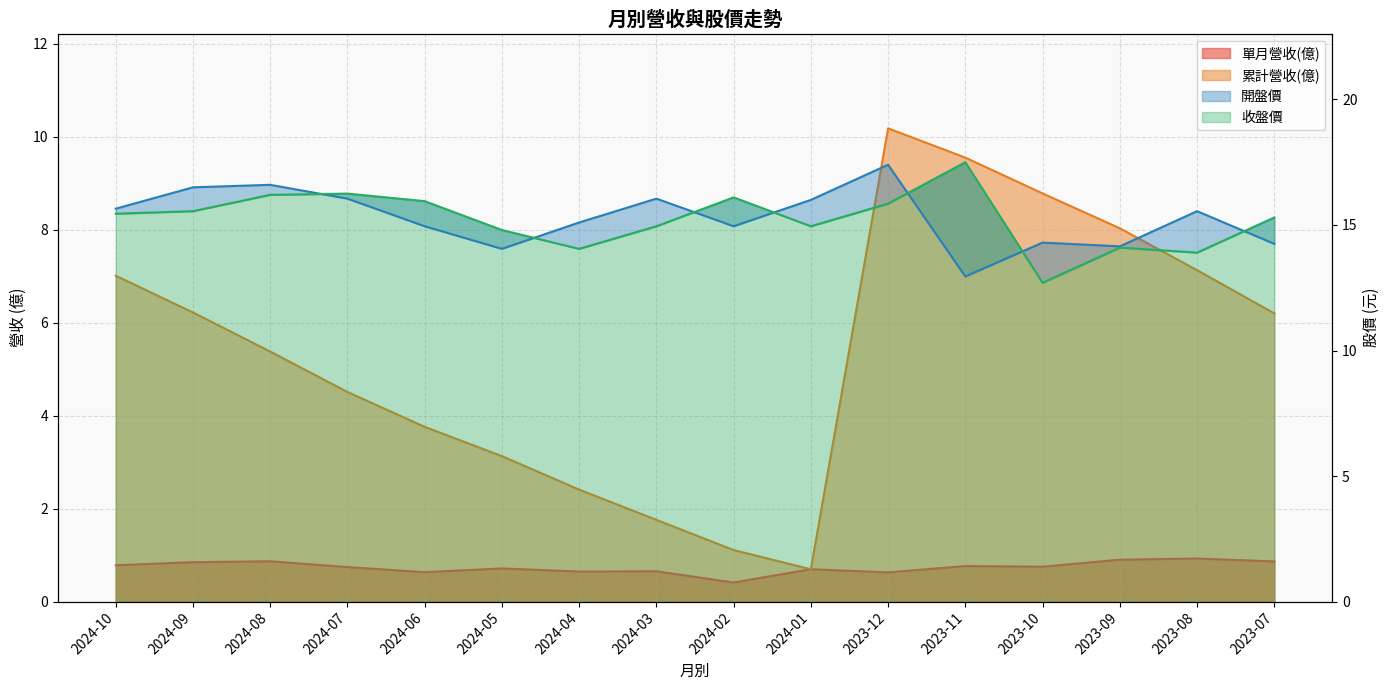

Reading left to right, transcribe all the data shown in this chart.

單月營收(億): 0.8	0.8	0.9	0.7	0.6	0.7	0.6	0.7	0.4	0.7	0.6	0.8	0.8	0.9	0.9	0.9
累計營收(億): 7.0	6.2	5.4	4.5	3.8	3.1	2.4	1.8	1.1	0.7	10.2	9.6	8.8	8.0	7.1	6.2
收盤價: 15.4	15.6	16.2	16.2	15.9	14.8	14.1	14.9	16.1	14.9	15.8	17.5	12.7	14.1	13.9	15.3
開盤價: 15.7	16.5	16.6	16.1	14.9	14.1	15.1	16.1	14.9	16.0	17.4	12.9	14.3	14.2	15.6	14.2